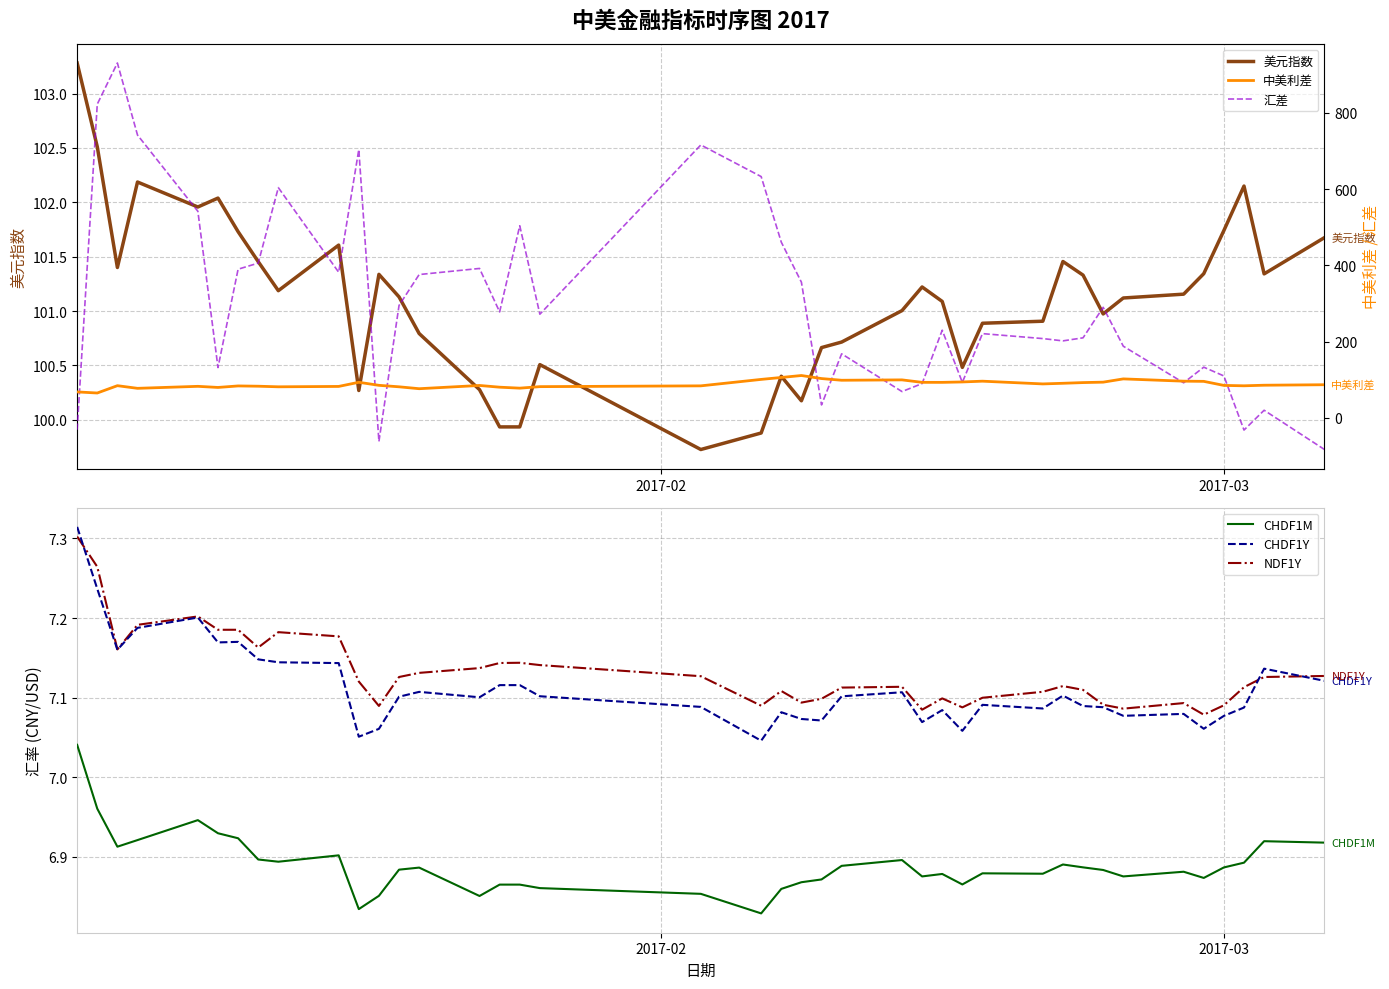

True or false: CHDF1M and NDF1Y cross at least once.

False